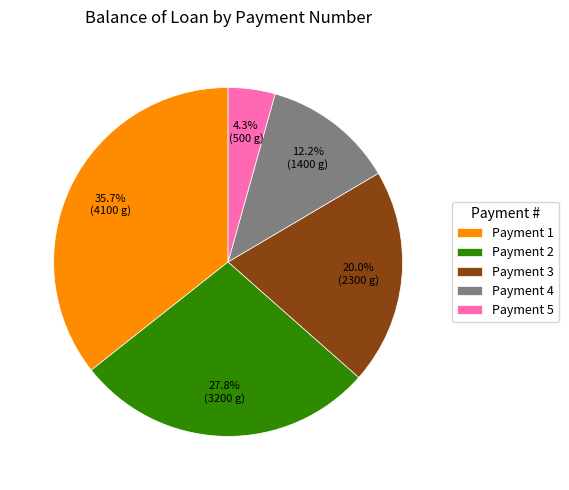

What portion of the pie excludes Payment 1?

64.3%